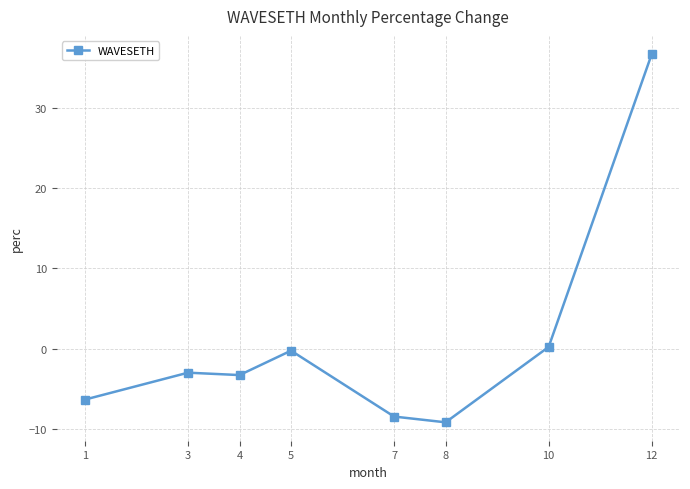

The chart shows a value of -3.3 at 4. True or false?

True